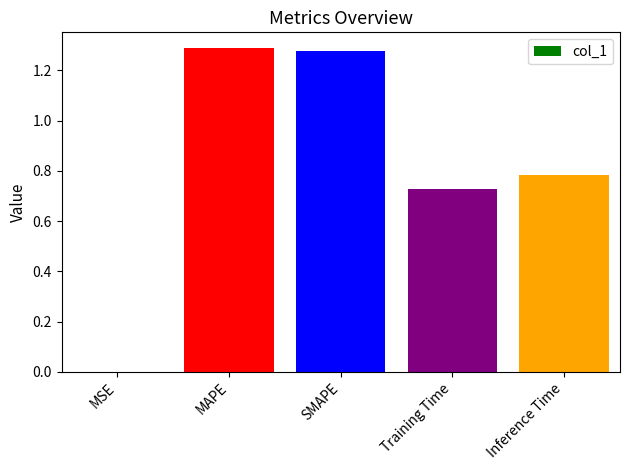

Which has a higher value, MSE or Training Time?

Training Time